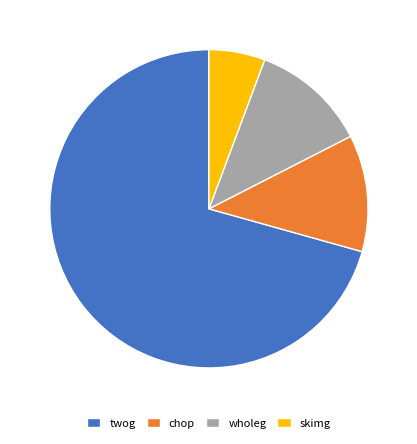

Is twog the majority of the pie?

Yes